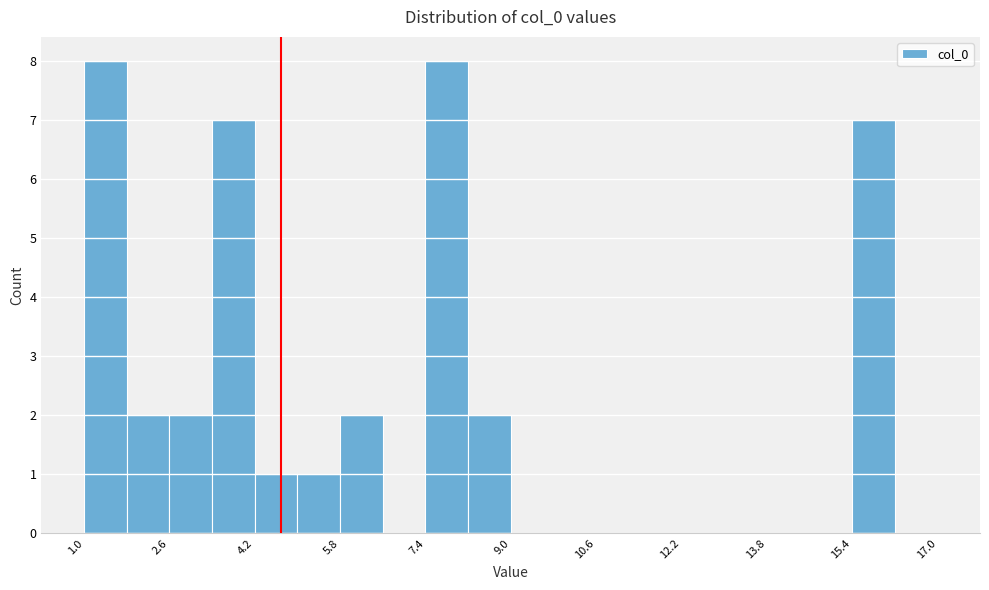

How tall is the bar that spans 5.0 to 5.8 on the x-axis? The values are not printed on the chart, so give them approximately, as read against the axis.

1